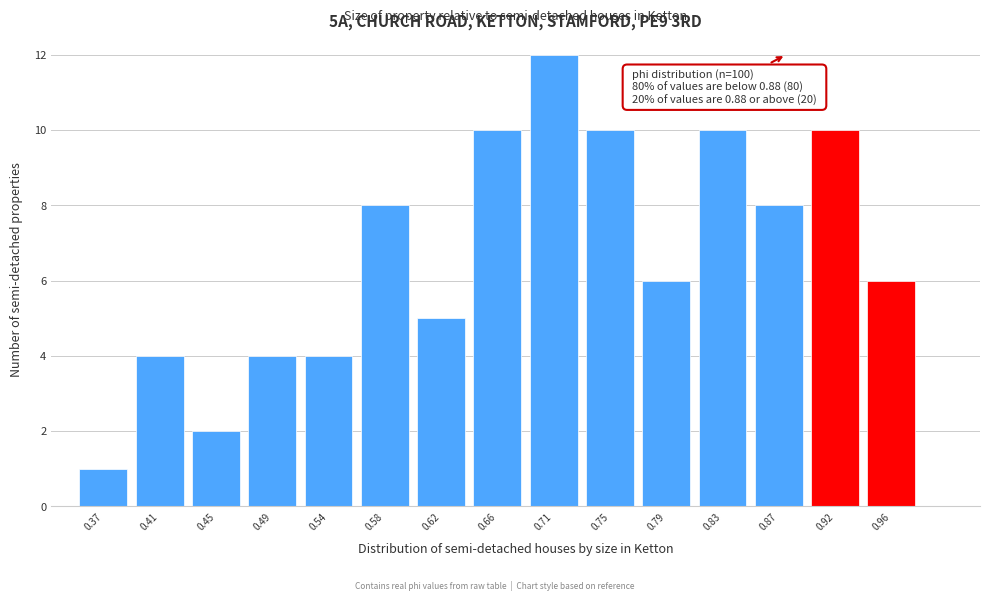

Which range on the x-axis has the tallest bar?

0.685 to 0.730